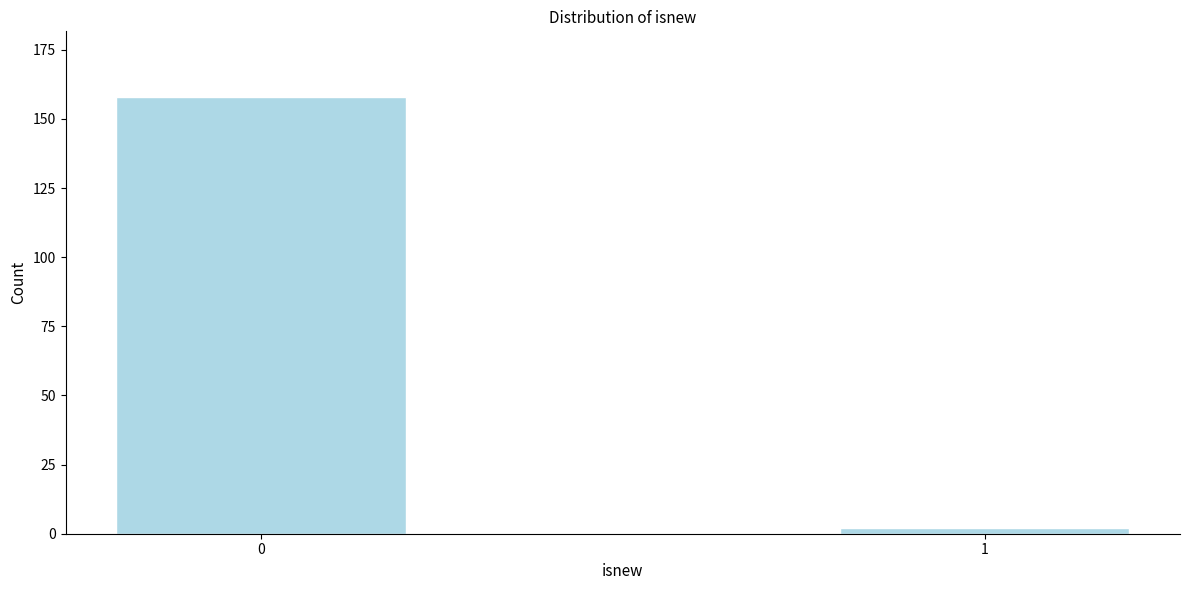

Reading right to left, what are all the values shown in this chart?

1=2	0=158